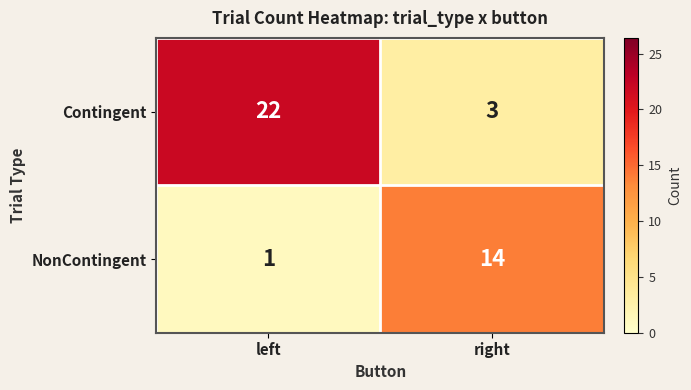

Which series has the largest total across all categories?

Contingent